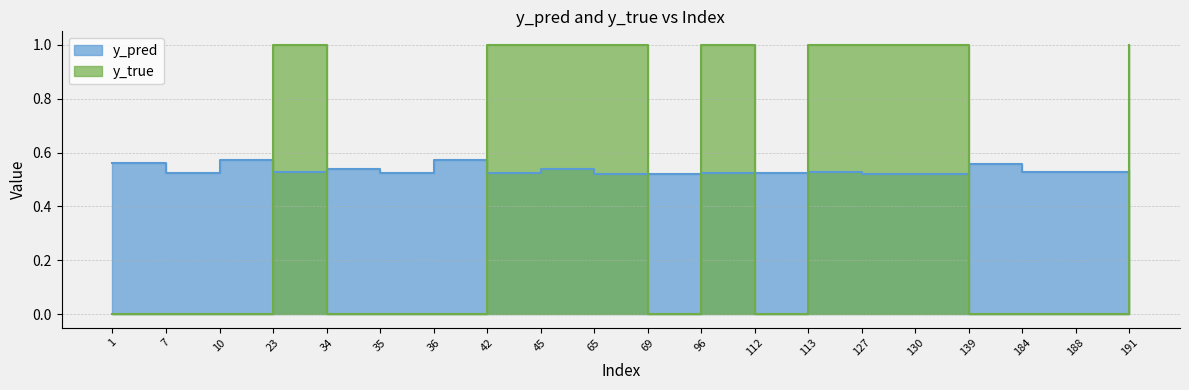

Read the y_pred value at 127.

0.5